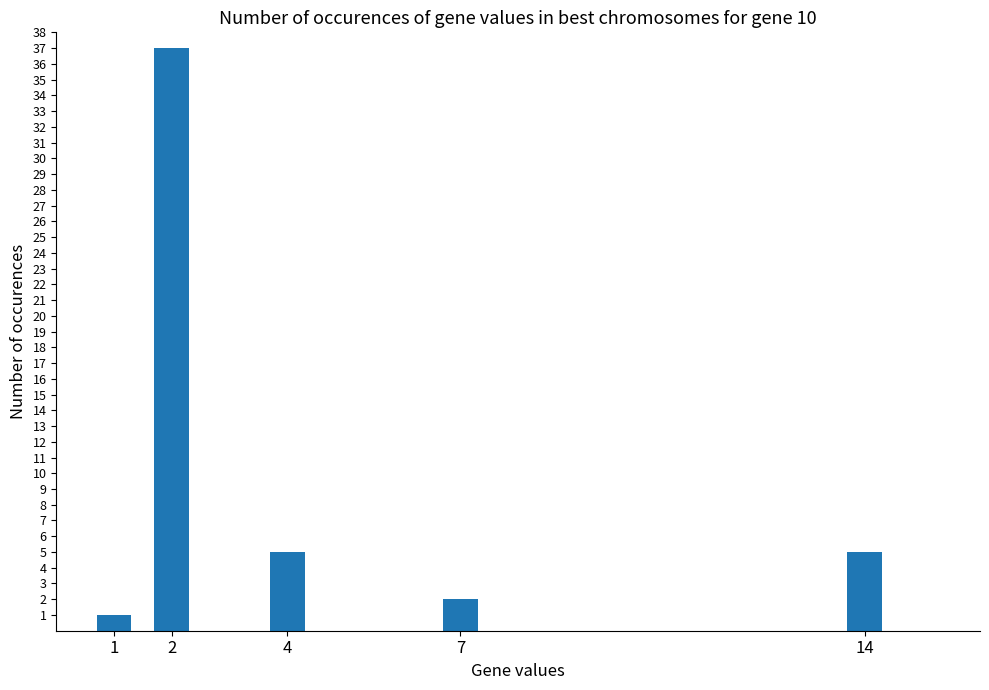

What is the greatest value displayed?

37